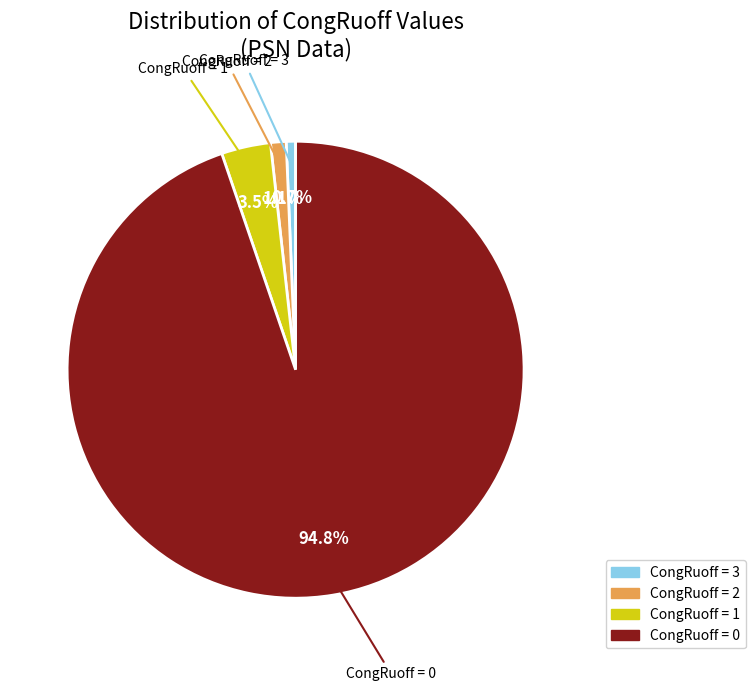

What percentage do CongRuoff = 3 and CongRuoff = 0 together represent?

95.4%